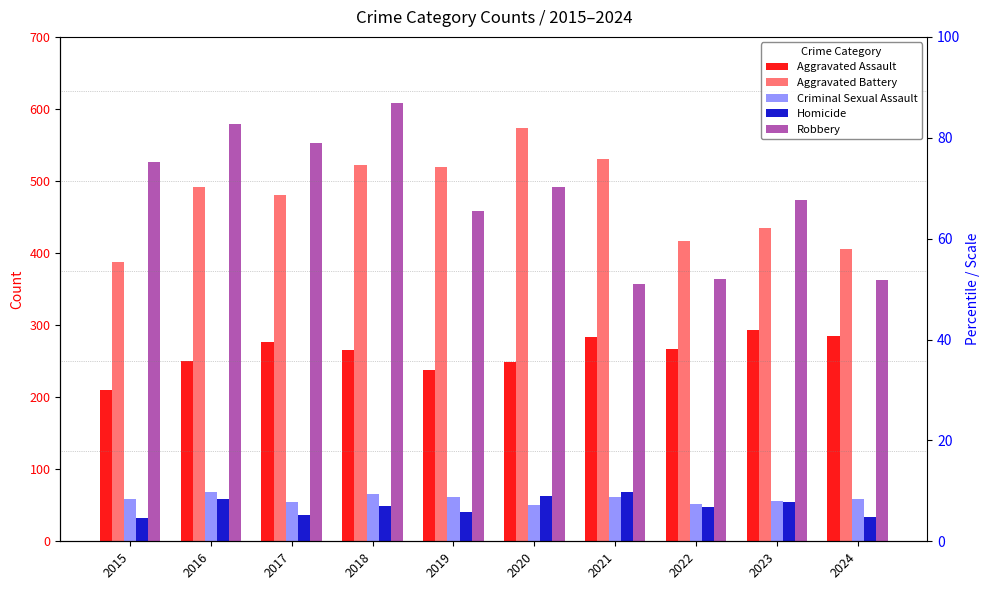

How many bars are there in each group?

5